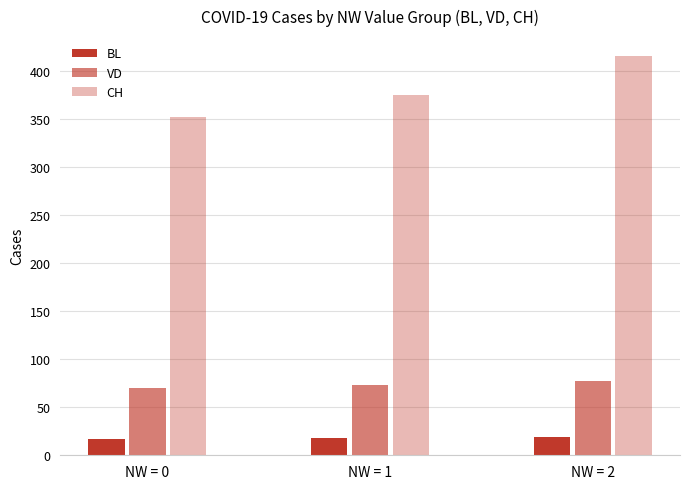

Count the number of categories in the chart.

3